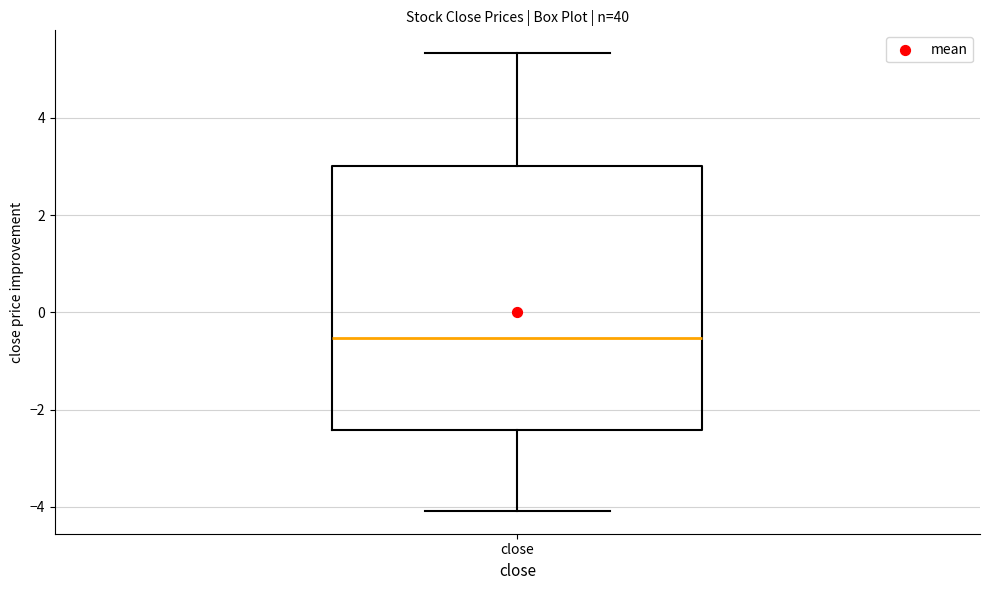

Read this box plot against the y-axis: the position of the median line, the range covered by the box, and the ends of both whiskers. The values are not printed on the chart, so give them approximately, as read against the axis.

median -0.6, box -2.4 to 3.0, whiskers -4.0 to 5.4